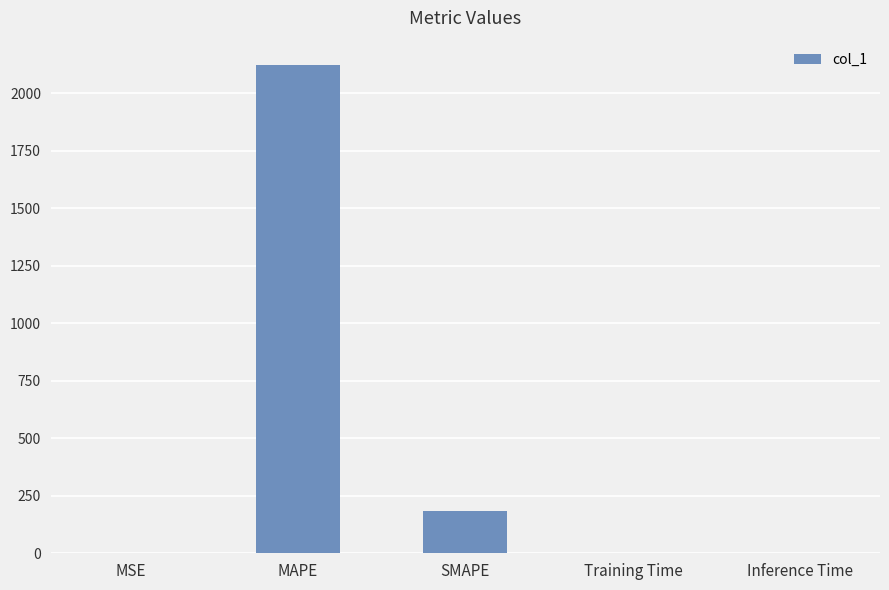

What is the maximum value shown in the chart?

2123.6